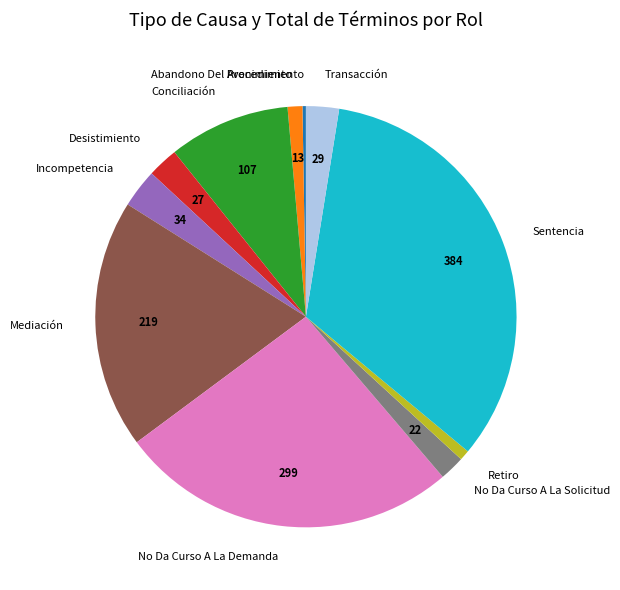

Do No Da Curso A La Demanda and Mediación together represent more than half of the pie?

No